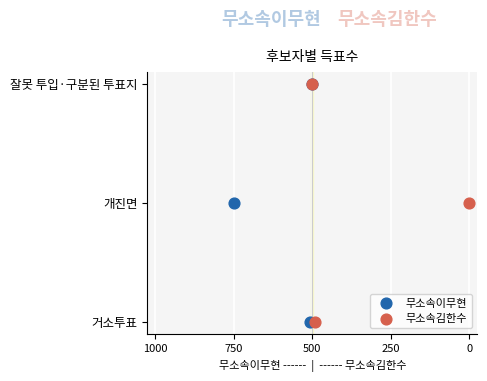

Which series contains the highest Y value?

무소속이무현